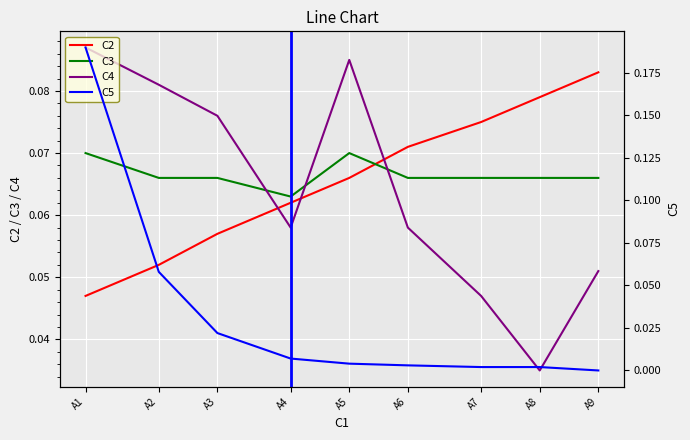

The value of C3 at A9 is 0.0. True or false?

False